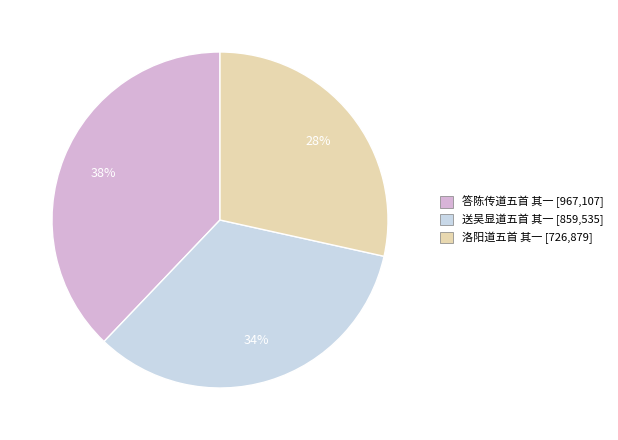

What percentage is the 答陈传道五首 其一 slice, to the nearest percent?

38%